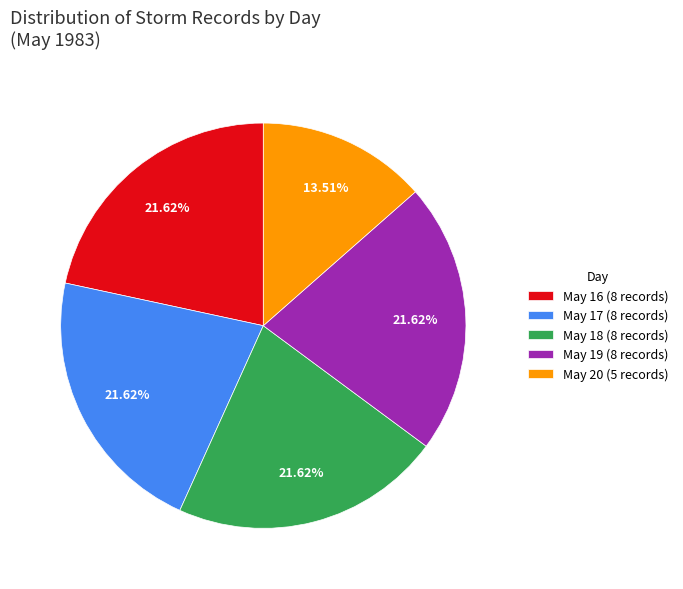

Is May 17 (8 records) the majority of the pie?

No